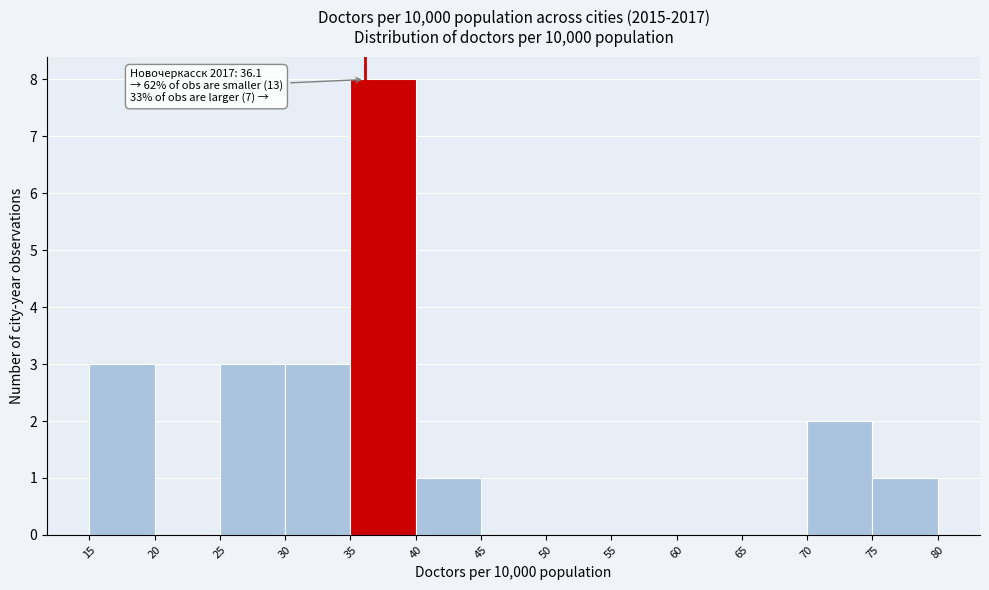

Over which range of the x-axis is the bar tallest?

35 to 40